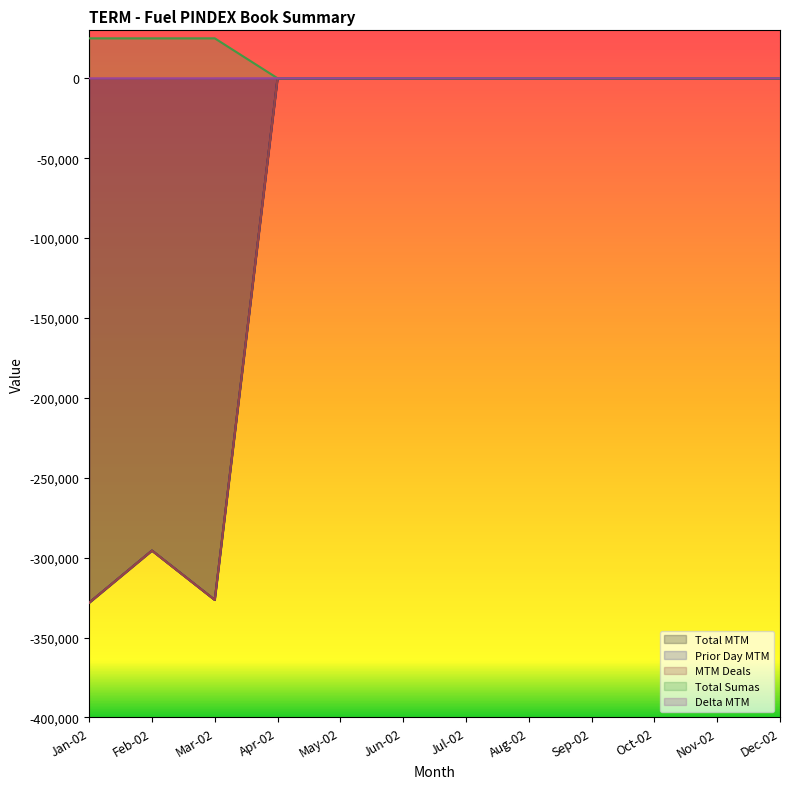

What is the lowest value of the MTM Deals series?

-328196